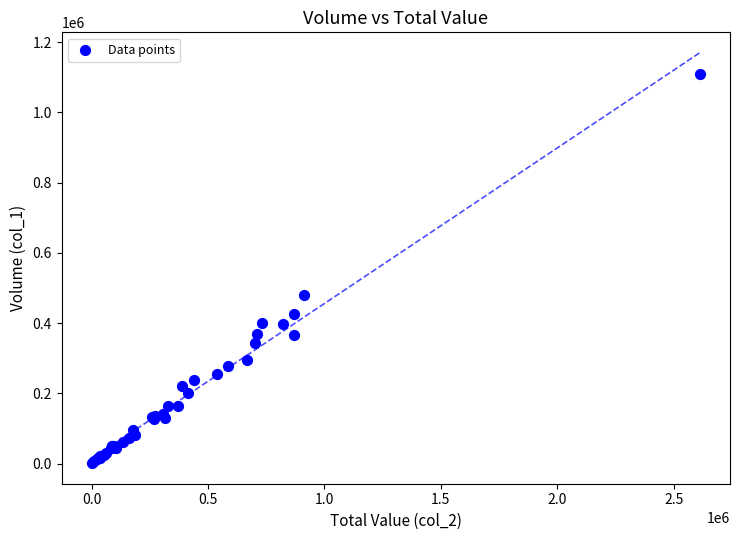

What Y value in the scatter plot is closest to 554500?

480000